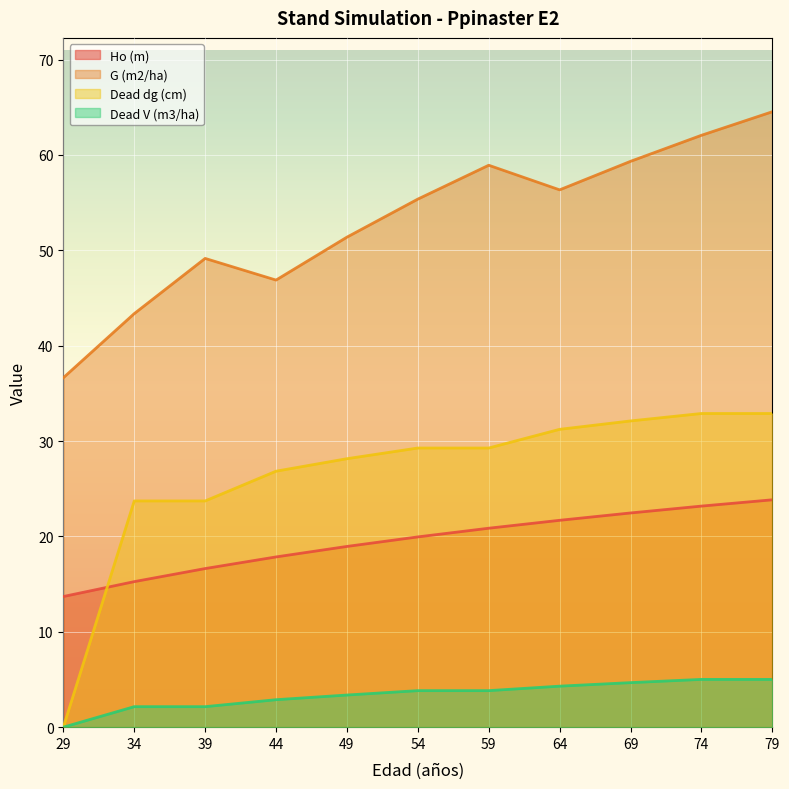

At how many categories does at least one series exceed 21?

11